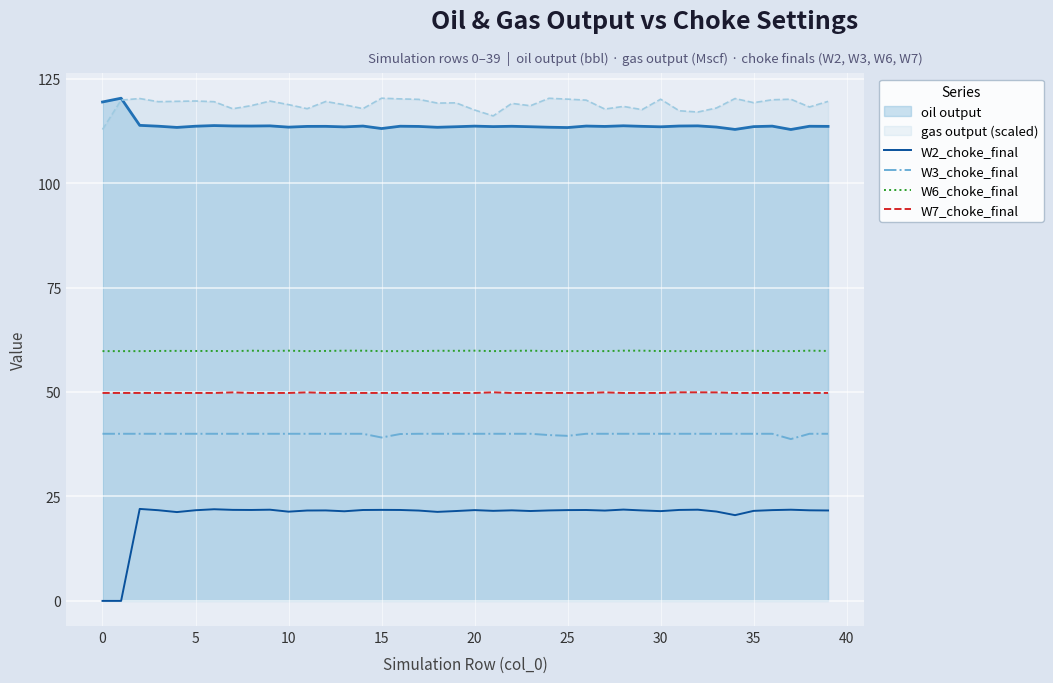

What is the maximum value shown in the chart?

120.3